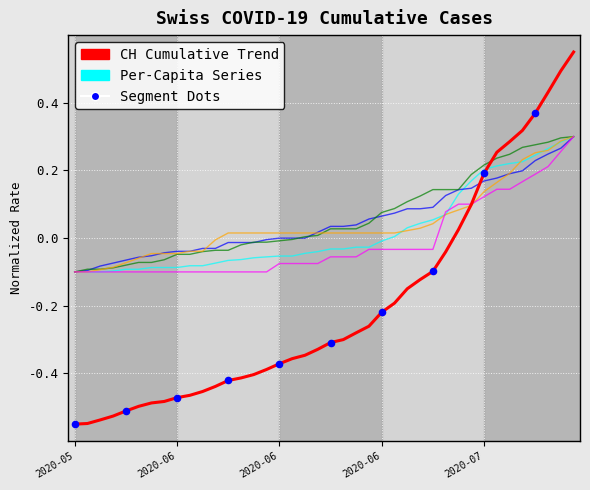

At how many categories does at least one series exceed 0?

28